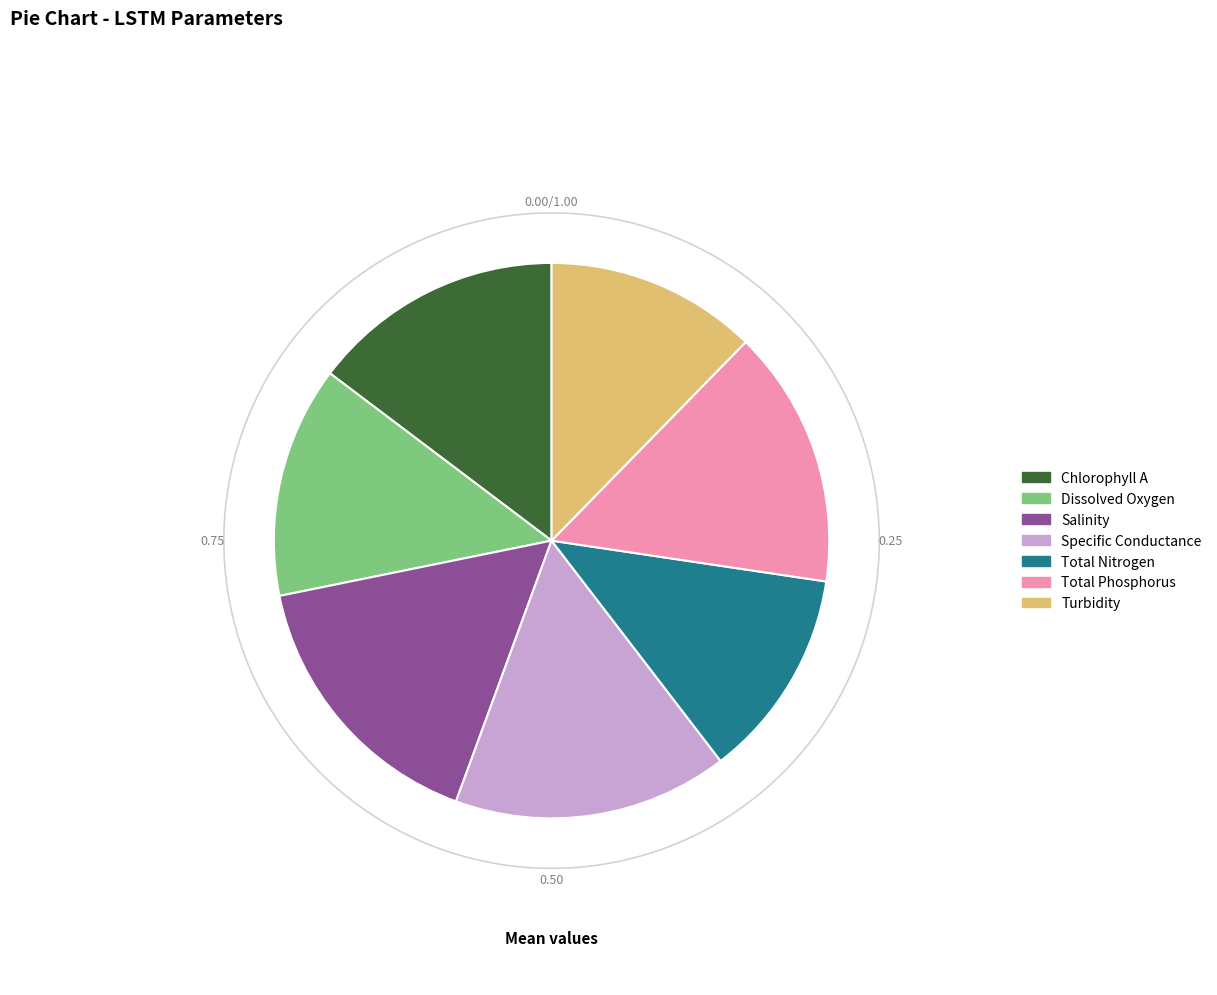

What portion of the pie excludes Specific Conductance?

84.0%